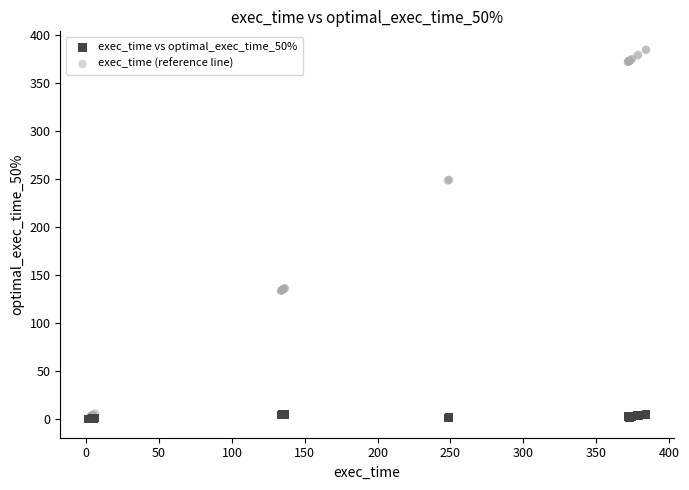

Which series has the widest spread of Y values?

exec_time (reference line)